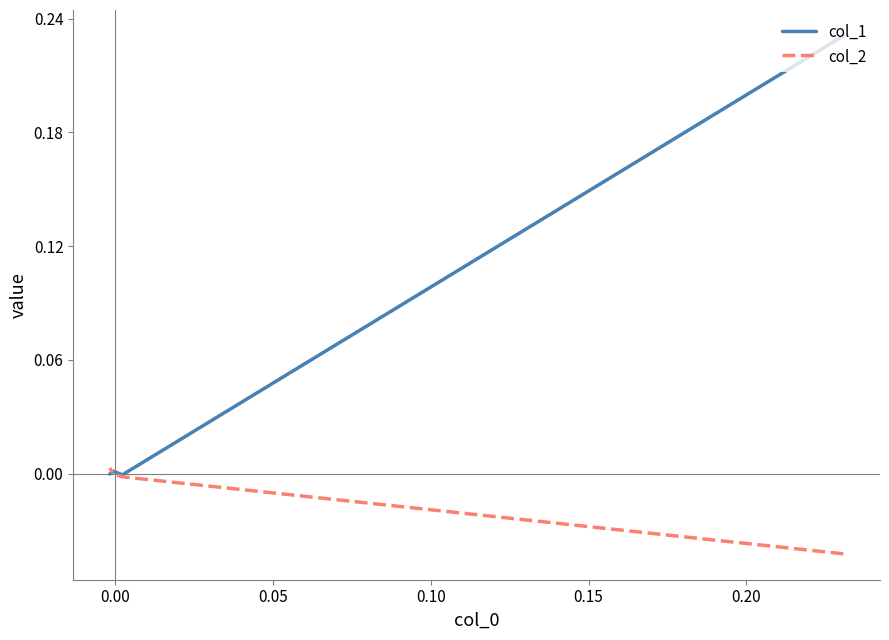

Between 0.10 and 0.00, which is larger?

0.10